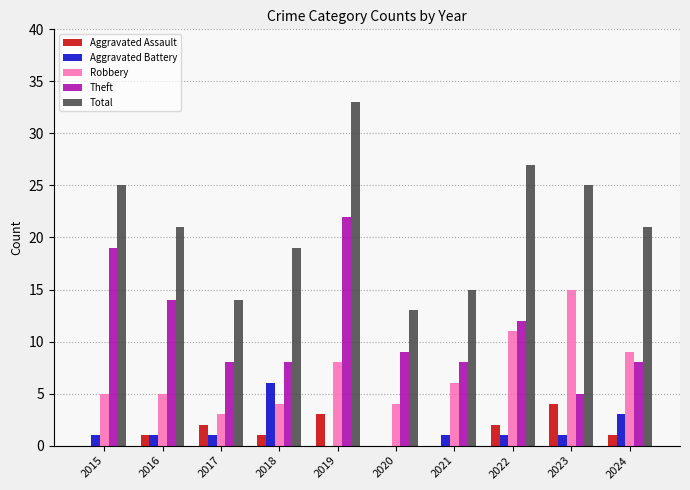

Is the value of Robbery at 2016 greater than the value of Aggravated Battery at 2021?

Yes